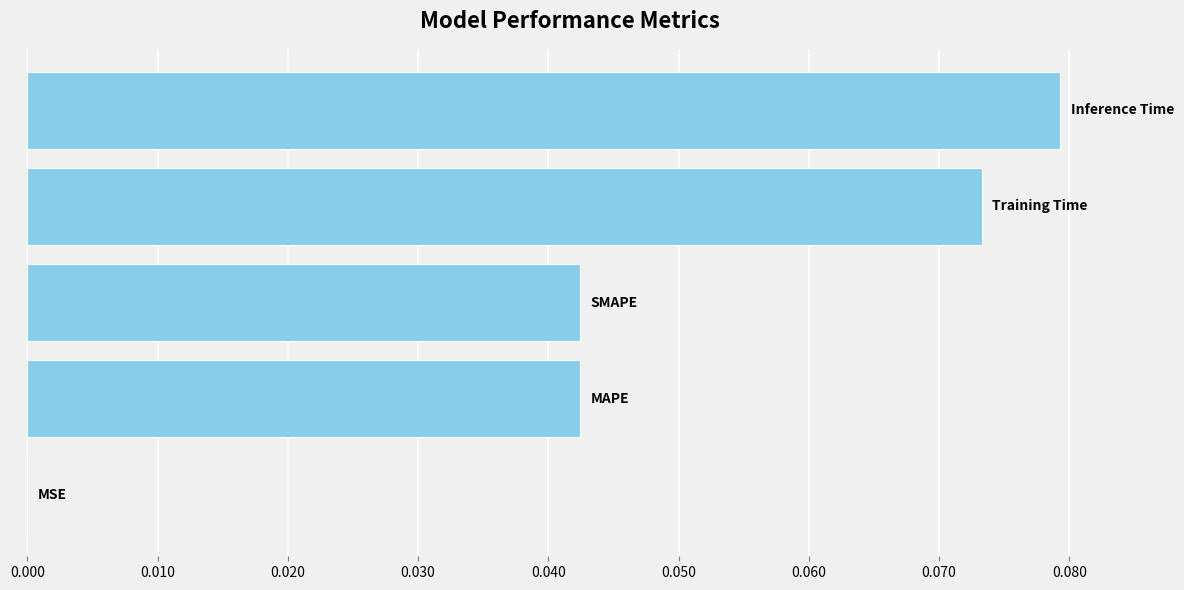

Does the chart contain stacked bars?

No